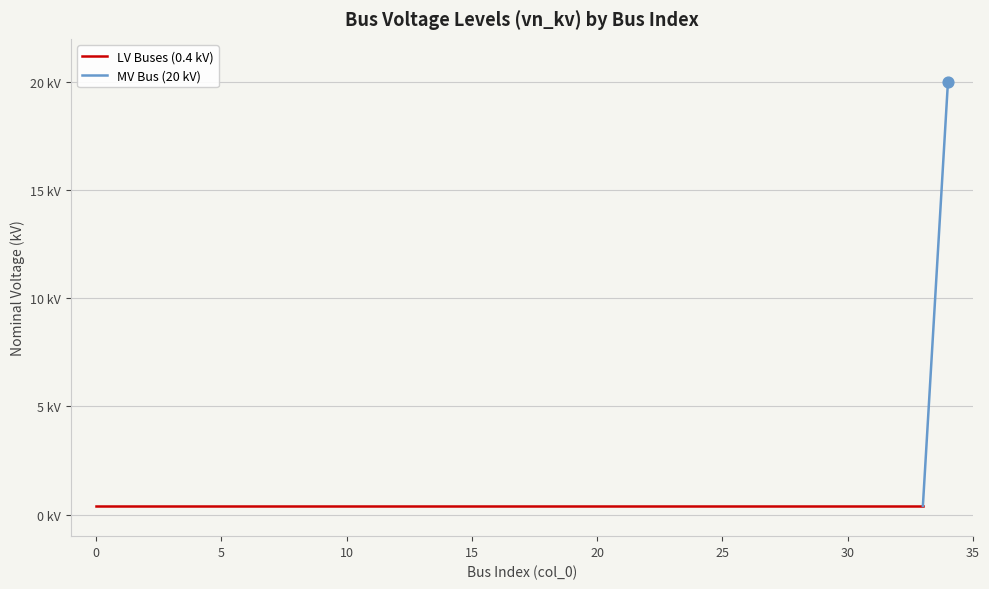

Which has a higher value, 5 or 8?

5